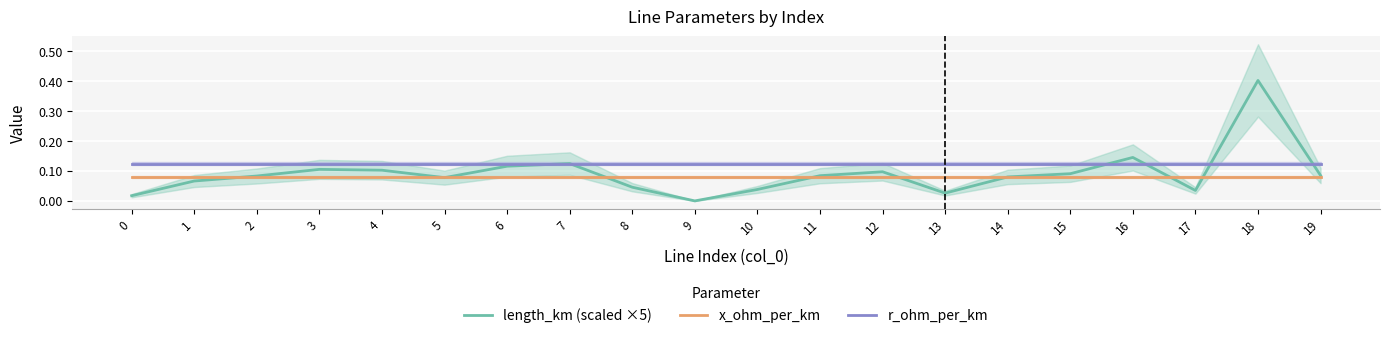

Rank the series by their average value, from highest to lowest.

r_ohm_per_km, length_km (scaled ×5), x_ohm_per_km